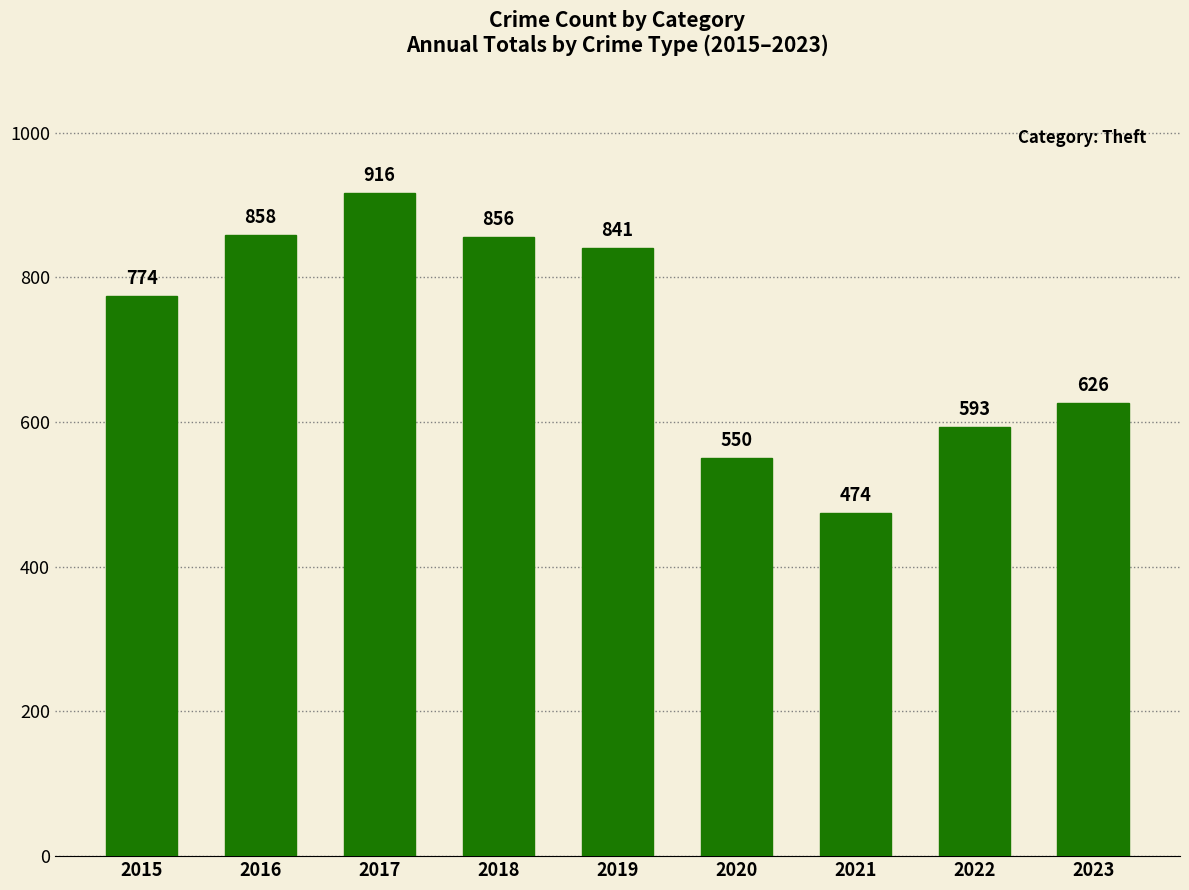

Which label corresponds to the smallest value in the chart?

2021